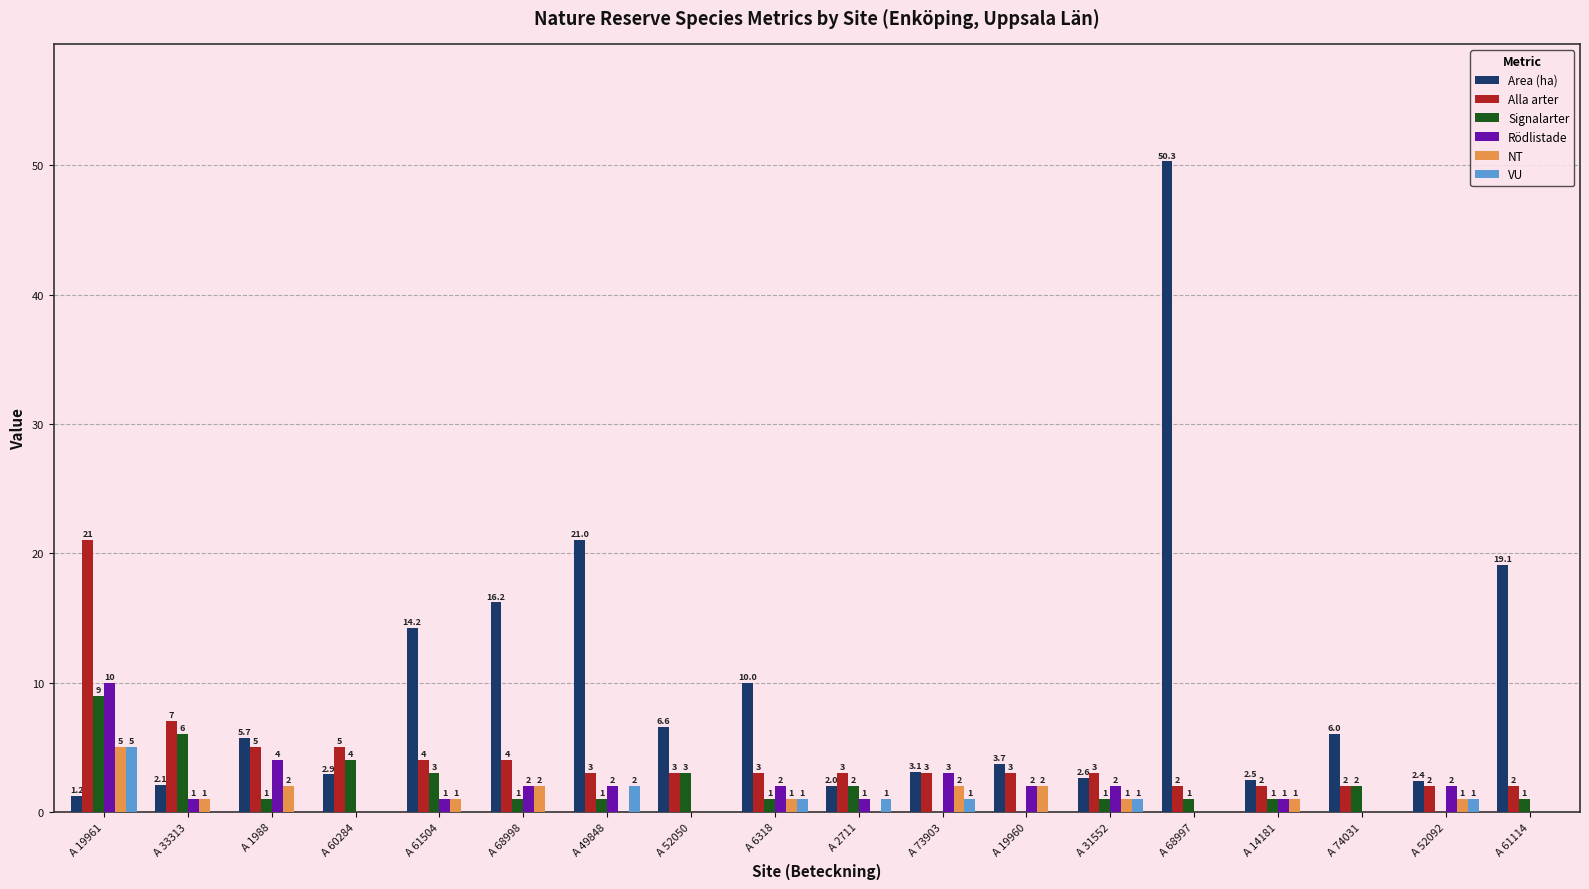

How many categories are shown in the chart?

18